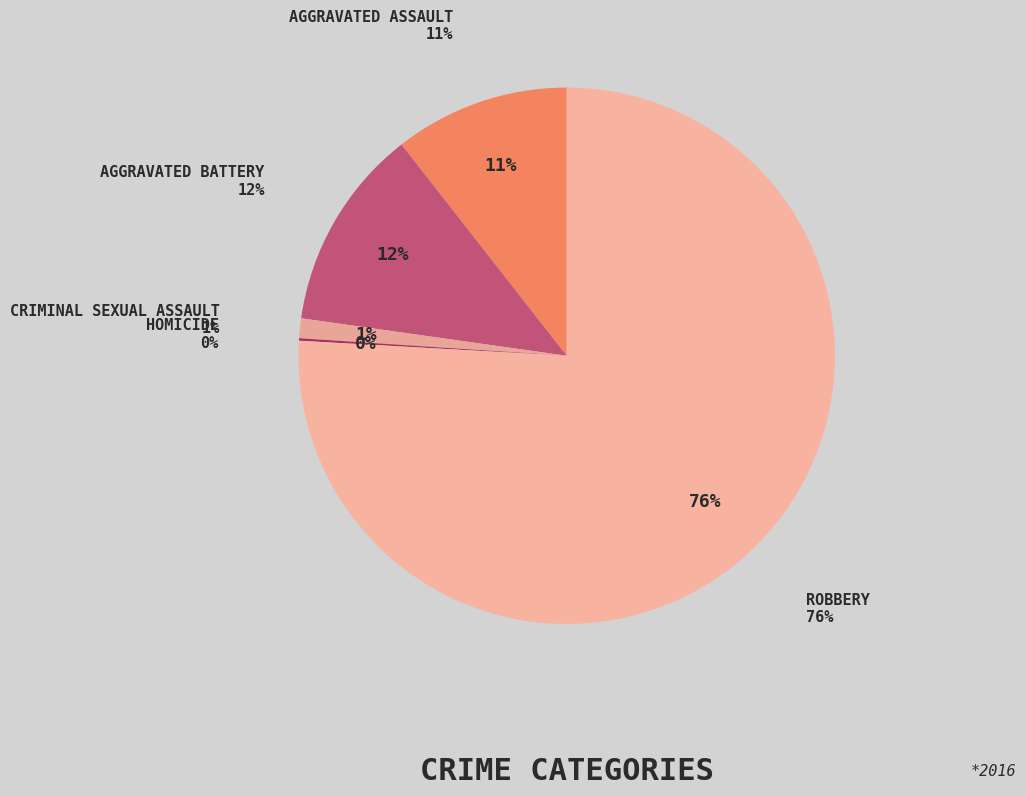

To the nearest percent, what percentage of the pie is Robbery?

76%